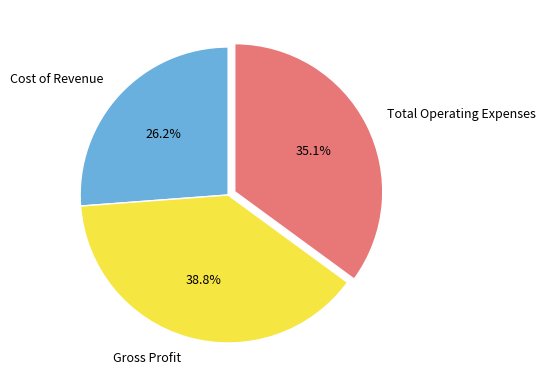

To the nearest percent, what portion does Cost of Revenue represent?

26%